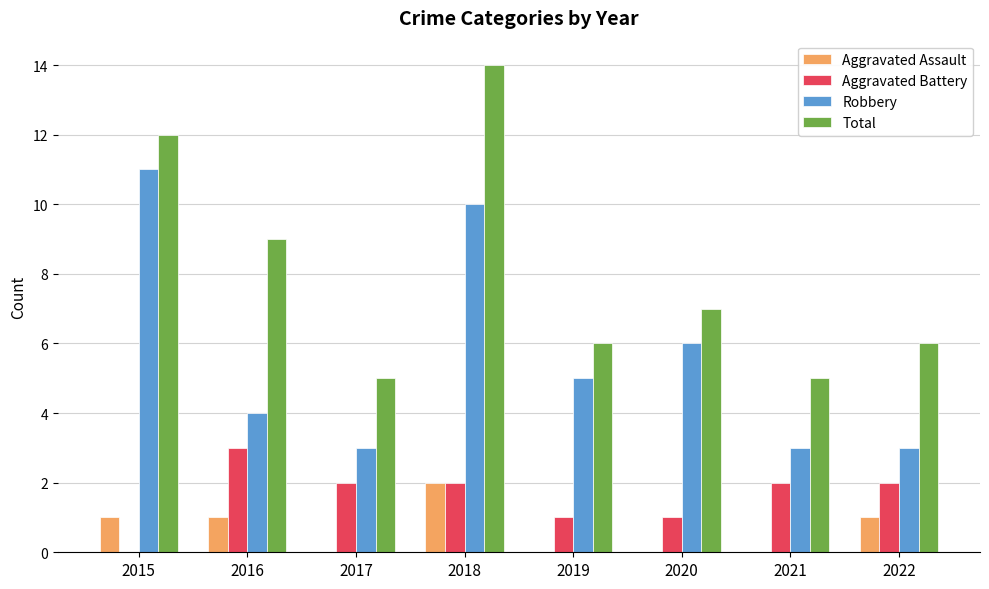

Reading left to right, transcribe all the data shown in this chart.

Aggravated Assault: 2015=1	2016=1	2017=0	2018=2	2019=0	2020=0	2021=0	2022=1
Aggravated Battery: 2015=0	2016=3	2017=2	2018=2	2019=1	2020=1	2021=2	2022=2
Robbery: 2015=11	2016=4	2017=3	2018=10	2019=5	2020=6	2021=3	2022=3
Total: 2015=12	2016=9	2017=5	2018=14	2019=6	2020=7	2021=5	2022=6